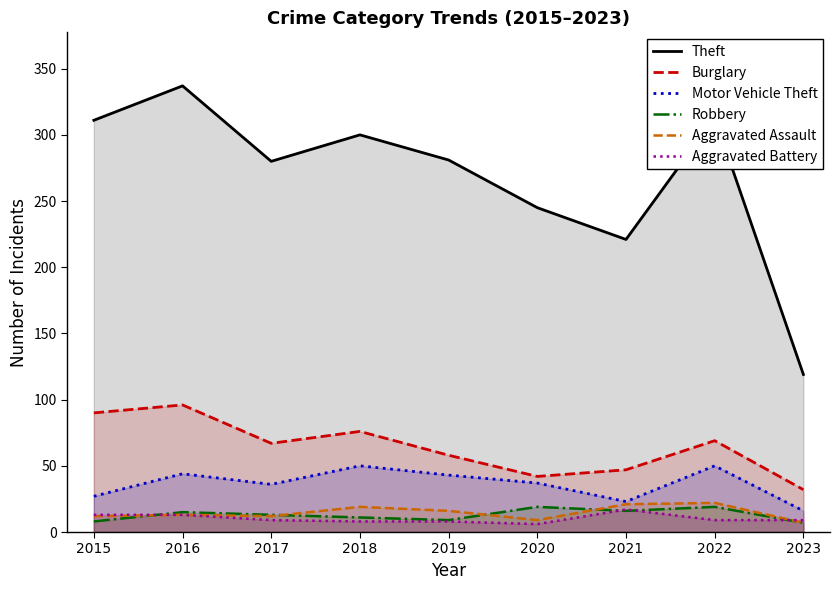

What is the value of the Motor Vehicle Theft point at the 5th from the left?

43